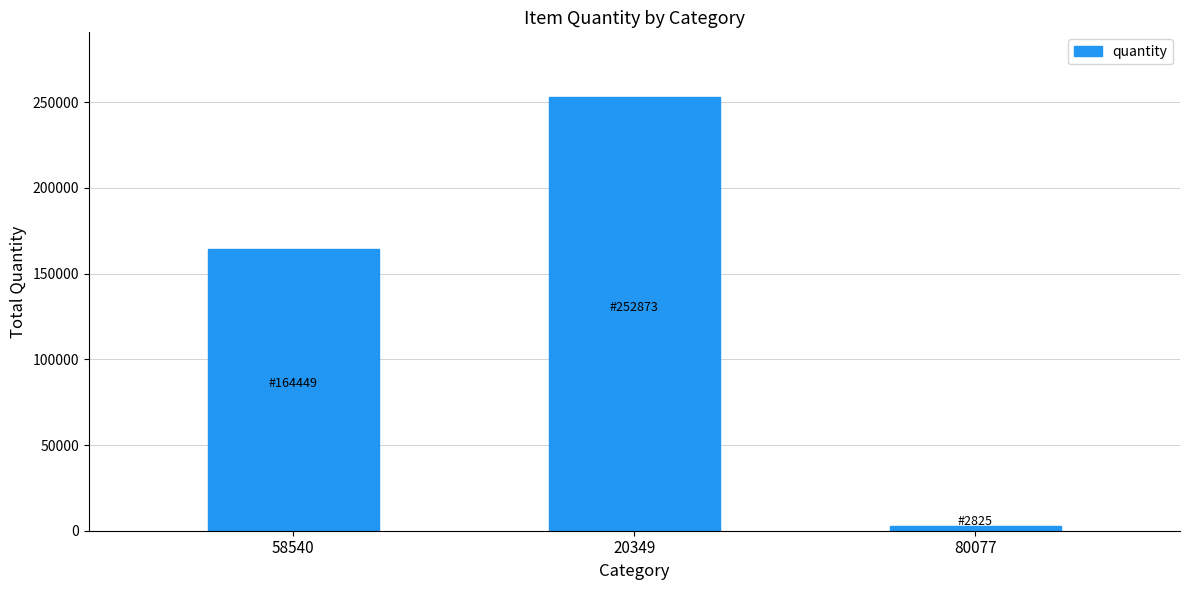

What is the sum of the values at 20349 and 58540?

417322